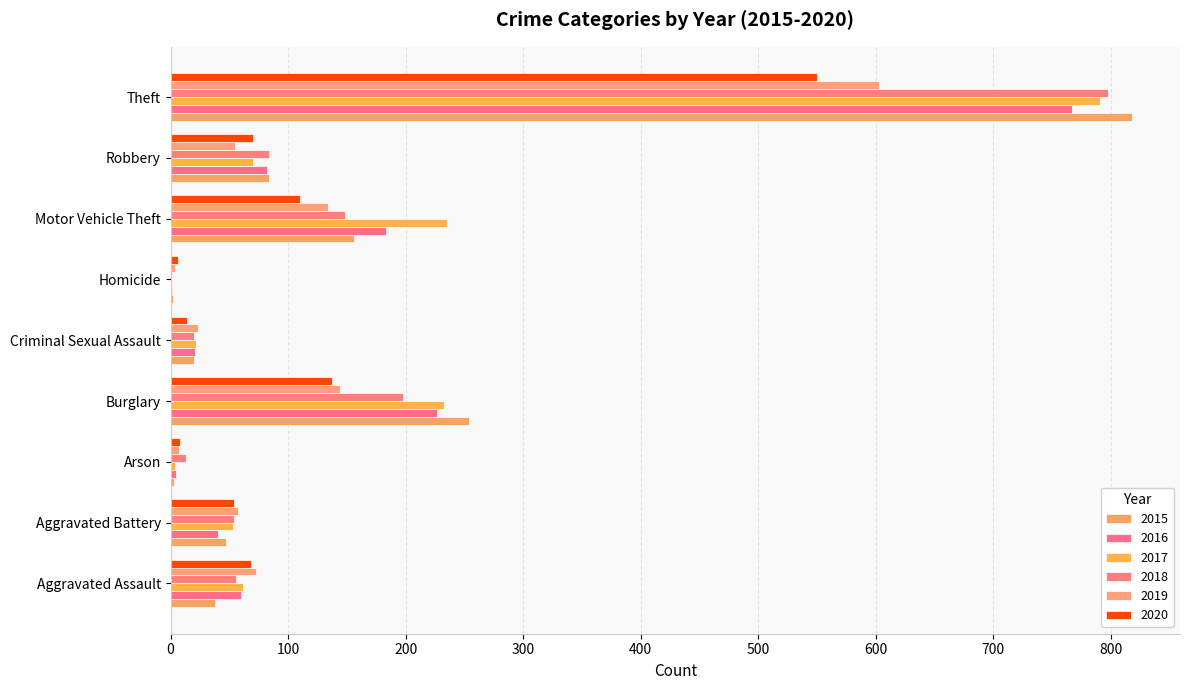

At which label does 2018 reach its peak?

Theft